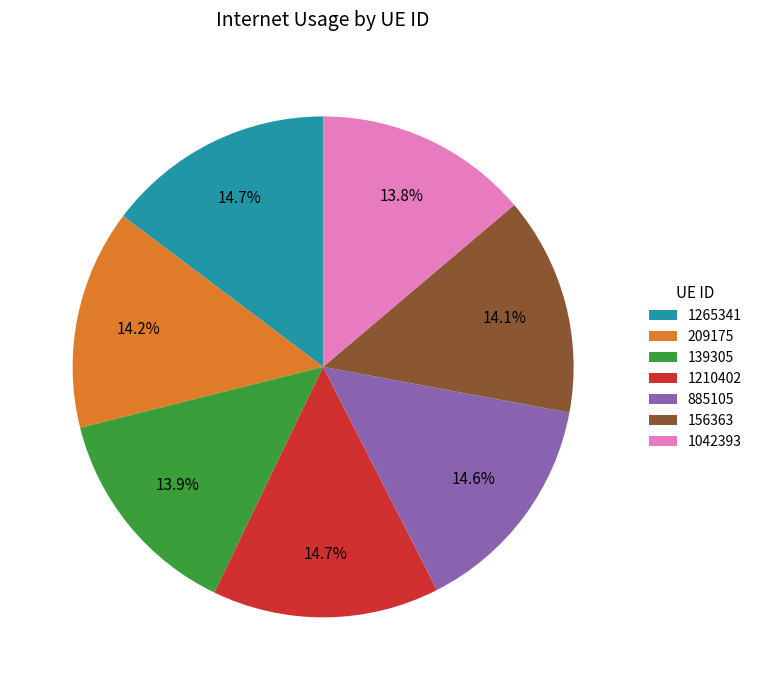

What portion of the pie excludes 1042393?

86.2%